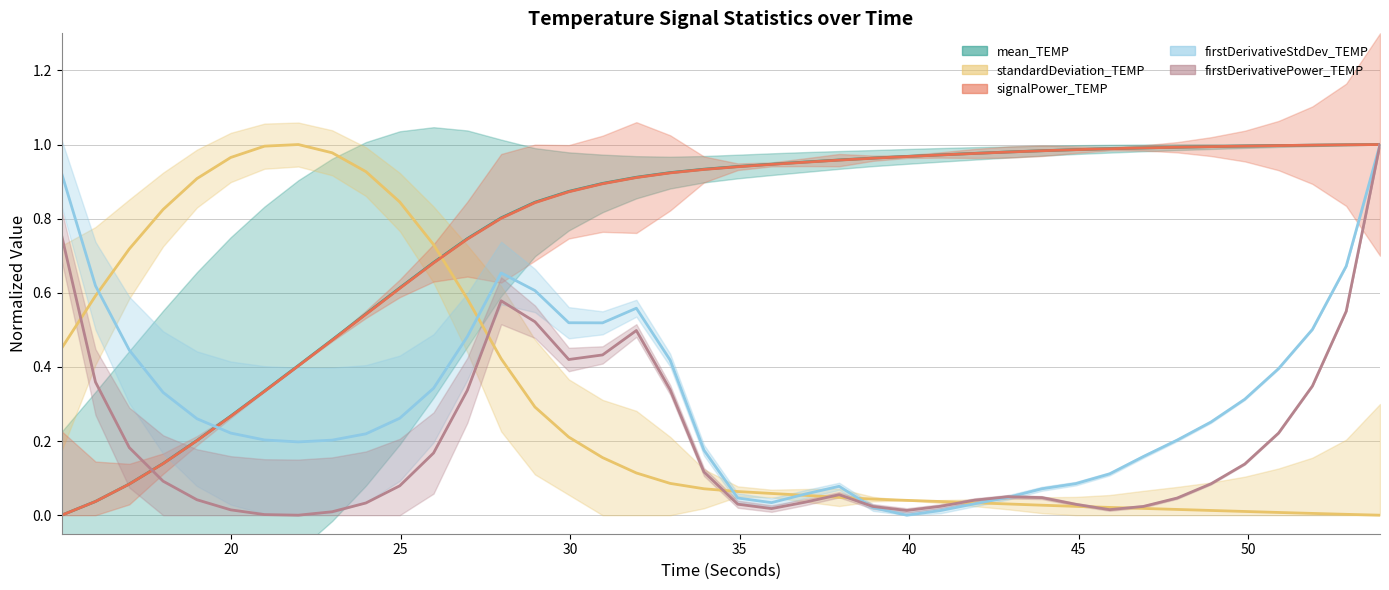

After their last crossing, which series has the higher values: mean_TEMP or firstDerivativePower_TEMP?

mean_TEMP